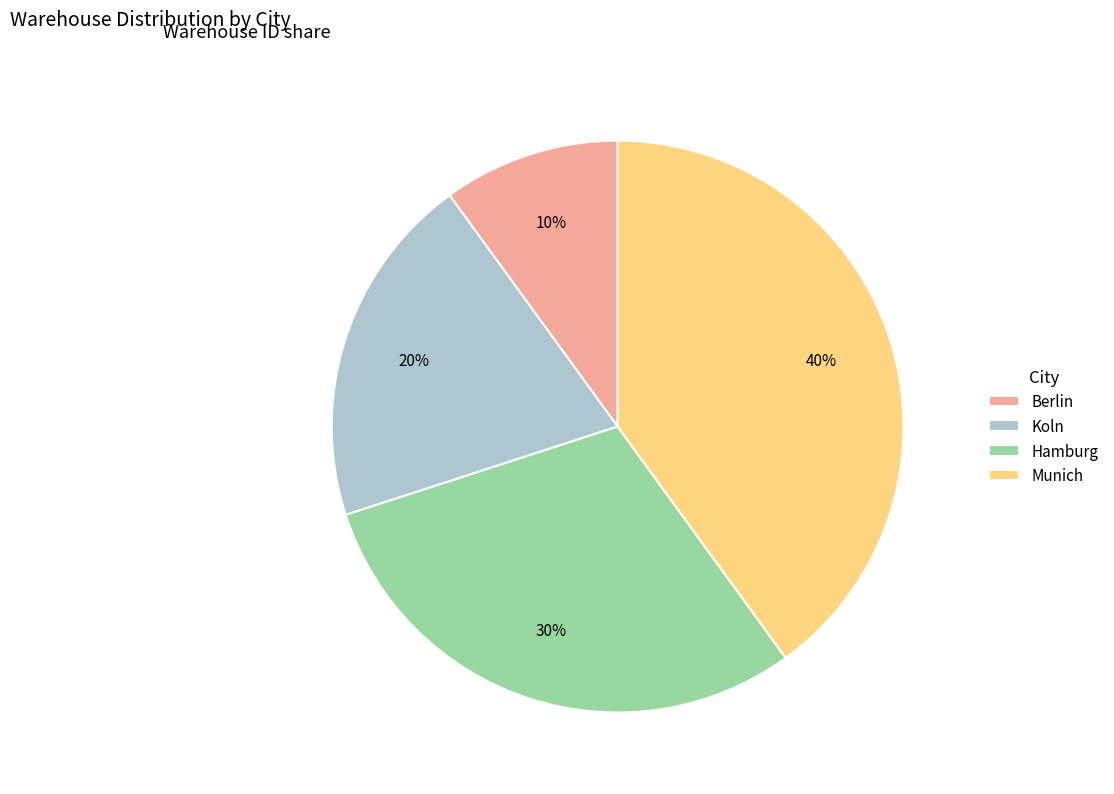

Which slice is the largest?

Munich